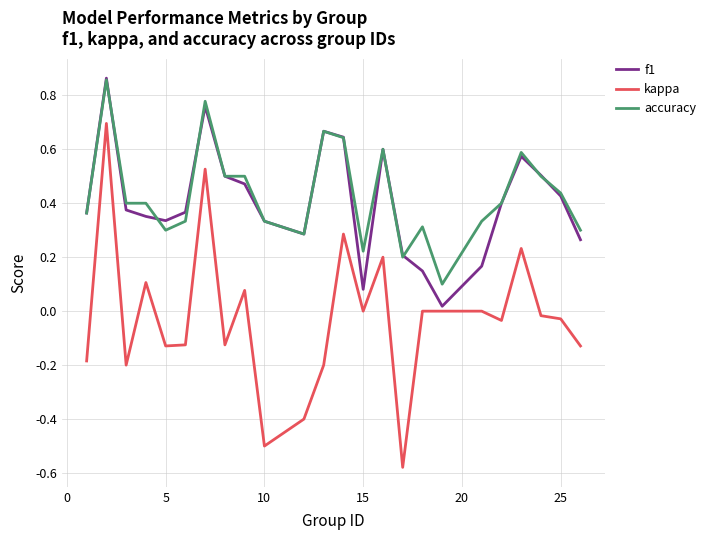

True or false: f1 and kappa cross at least once.

False